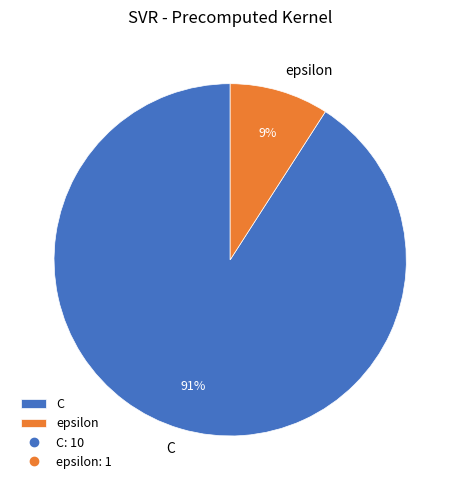

What percentage is the epsilon slice, to the nearest percent?

9%